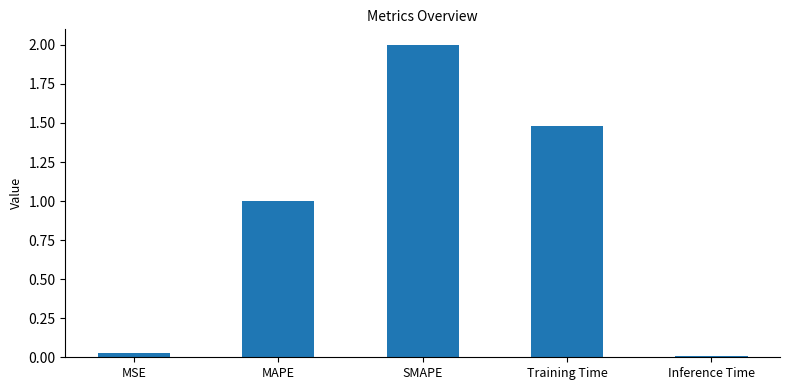

What is the label of the 5th bar from the left?

Inference Time